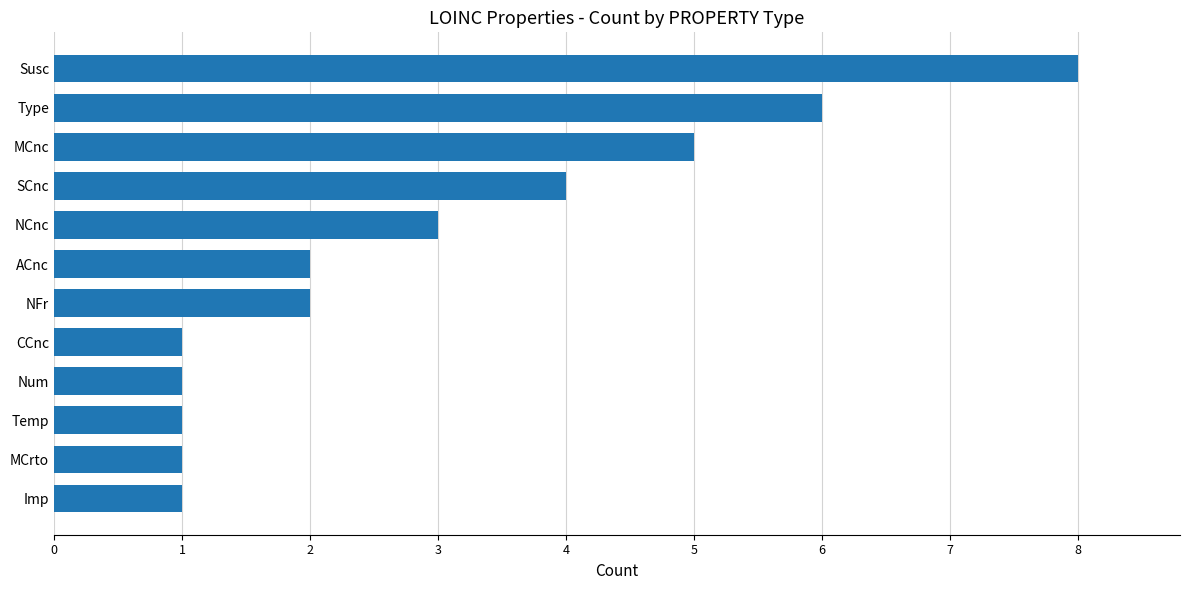

What is the difference between the maximum and minimum values?

7